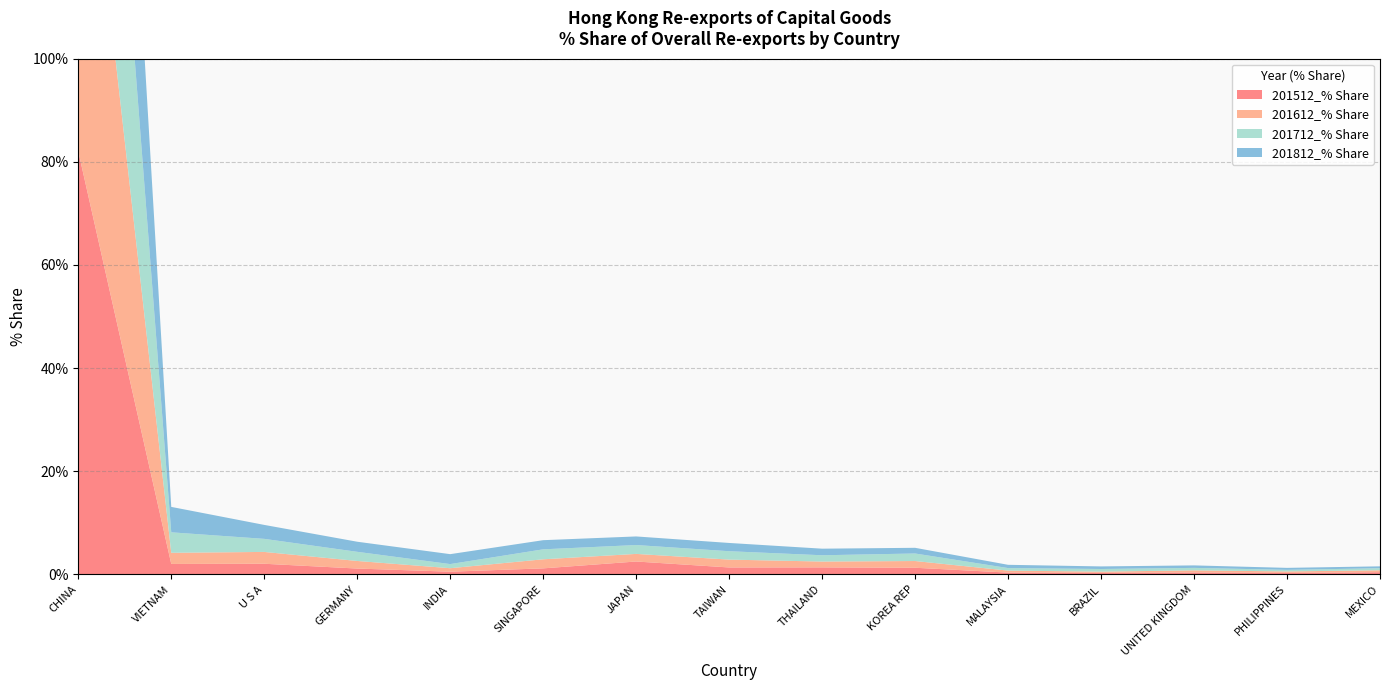

Reading left to right, extract all data points from this chart.

201512_% Share: CHINA=82.0	VIETNAM=2.0	U S A=2.1	GERMANY=1.1	INDIA=0.5	SINGAPORE=1.2	JAPAN=2.5	TAIWAN=1.4	THAILAND=1.4	KOREA REP=1.3	MALAYSIA=0.4	BRAZIL=0.3	UNITED KINGDOM=0.4	PHILIPPINES=0.3	MEXICO=0.4
201612_% Share: CHINA=81.8	VIETNAM=2.2	U S A=2.3	GERMANY=1.5	INDIA=0.7	SINGAPORE=1.8	JAPAN=1.5	TAIWAN=1.5	THAILAND=1.1	KOREA REP=1.3	MALAYSIA=0.4	BRAZIL=0.2	UNITED KINGDOM=0.4	PHILIPPINES=0.3	MEXICO=0.4
201712_% Share: CHINA=77.6	VIETNAM=4.0	U S A=2.5	GERMANY=1.8	INDIA=0.8	SINGAPORE=1.9	JAPAN=1.7	TAIWAN=1.6	THAILAND=1.2	KOREA REP=1.5	MALAYSIA=0.5	BRAZIL=0.5	UNITED KINGDOM=0.5	PHILIPPINES=0.3	MEXICO=0.4
201812_% Share: CHINA=75.5	VIETNAM=4.9	U S A=2.7	GERMANY=2.0	INDIA=1.9	SINGAPORE=1.8	JAPAN=1.7	TAIWAN=1.6	THAILAND=1.3	KOREA REP=1.1	MALAYSIA=0.6	BRAZIL=0.5	UNITED KINGDOM=0.5	PHILIPPINES=0.4	MEXICO=0.4